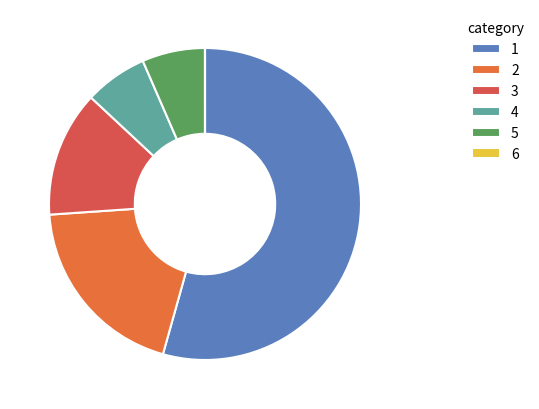

What is the majority slice?

1